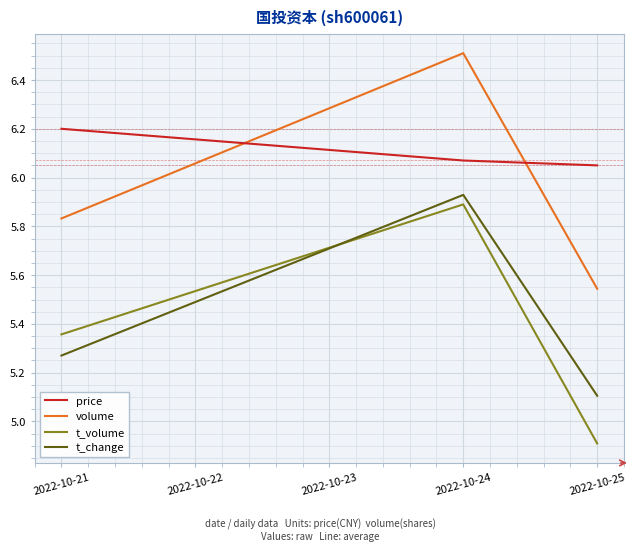

Rank the series by their maximum value, from lowest to highest.

t_volume, t_change, price, volume